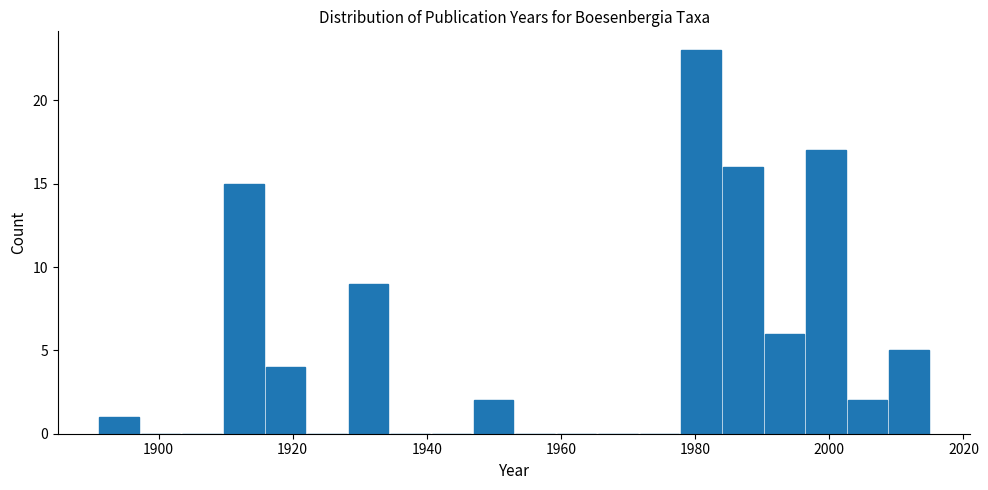

Around what value on the x-axis is the tallest bar? Give the approximate position of its centre, as read against the axis.

1980